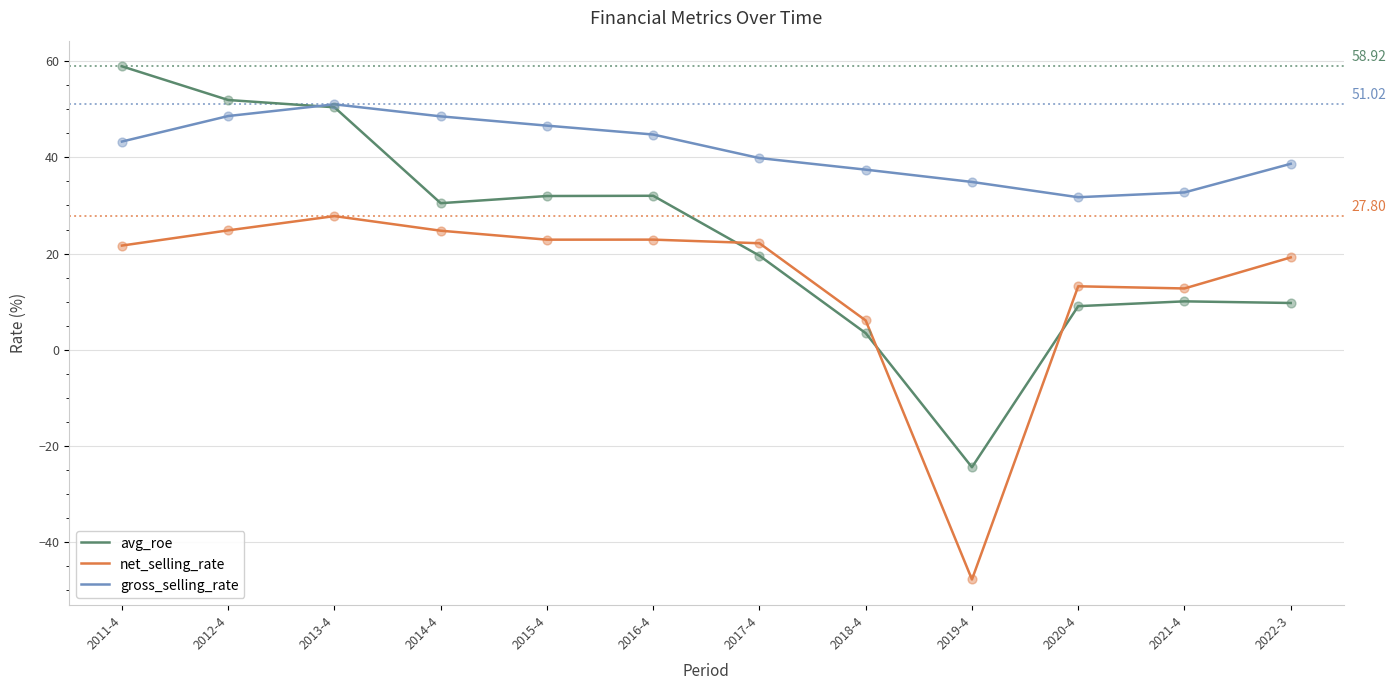

Between 2011-4 and 2018-4, which series saw the biggest shift?

avg_roe